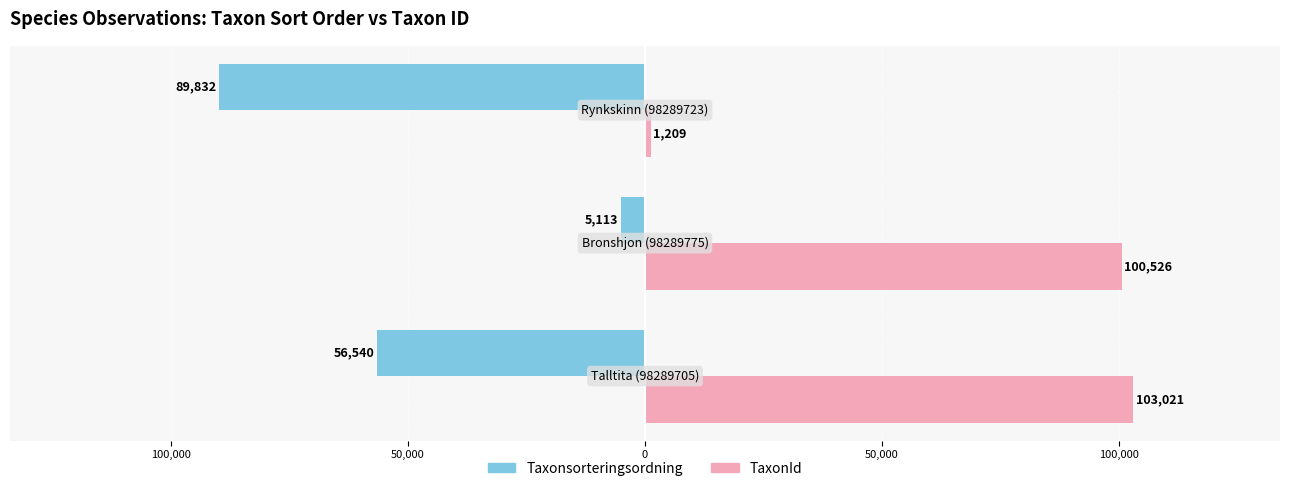

What are all the series names shown in the legend?

Taxonsorteringsordning, TaxonId